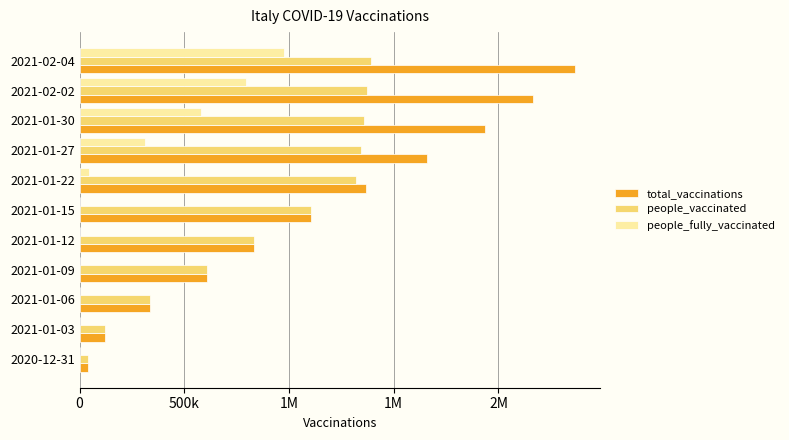

What are all the series names shown in the legend?

total_vaccinations, people_vaccinated, people_fully_vaccinated